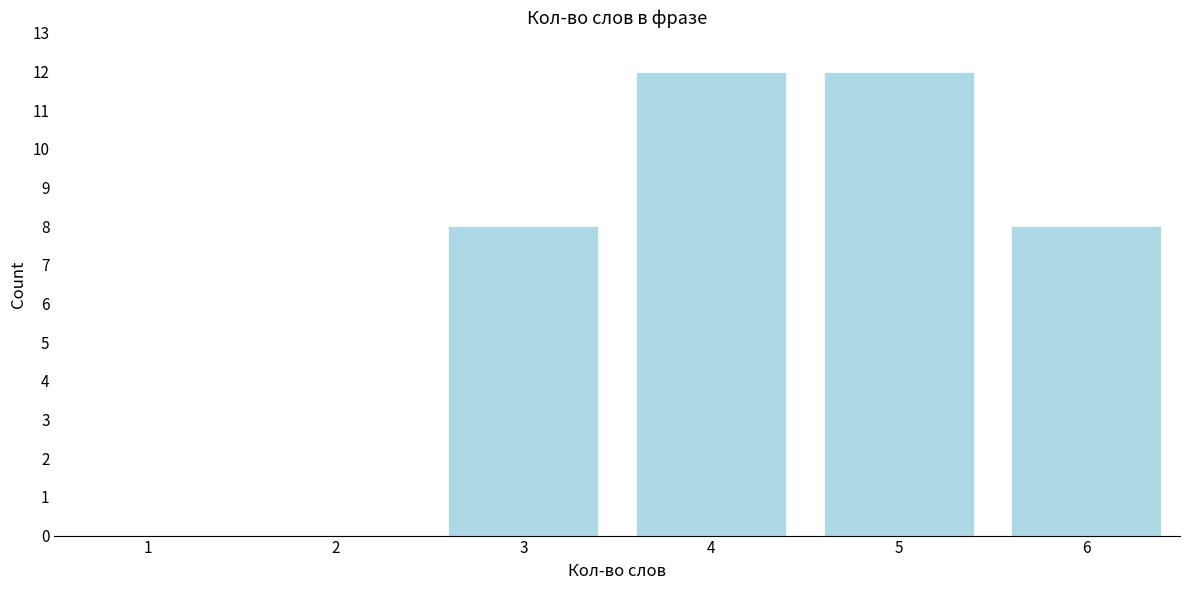

Reading left to right, transcribe all the data shown in this chart.

1=0	2=0	3=8	4=12	5=12	6=8